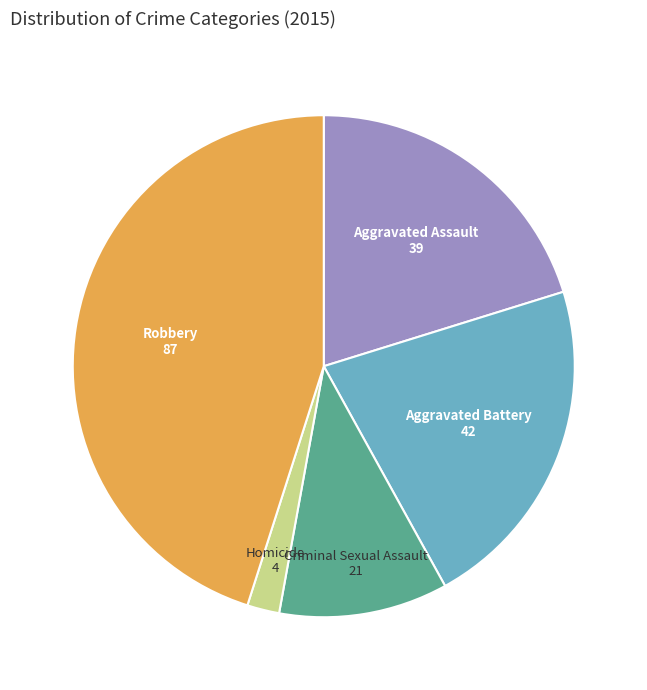

What is the ratio of the value at Aggravated Assault to the value at Robbery?

0.4